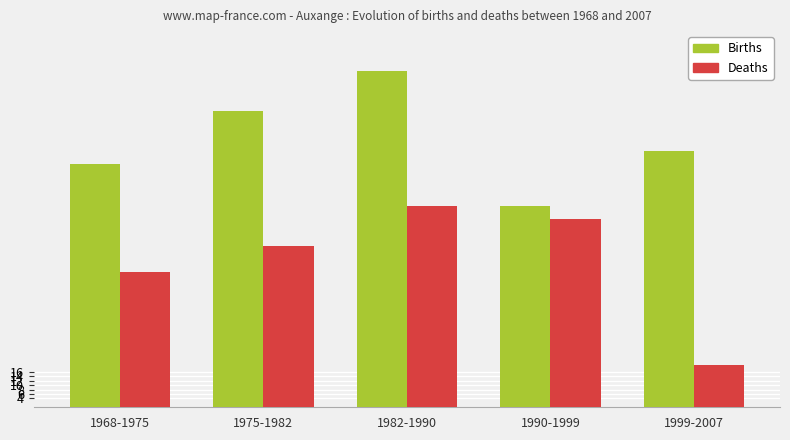

Reading left to right, extract all data points from this chart.

Births: 110	134	152	91	116
Deaths: 61	73	91	85	19